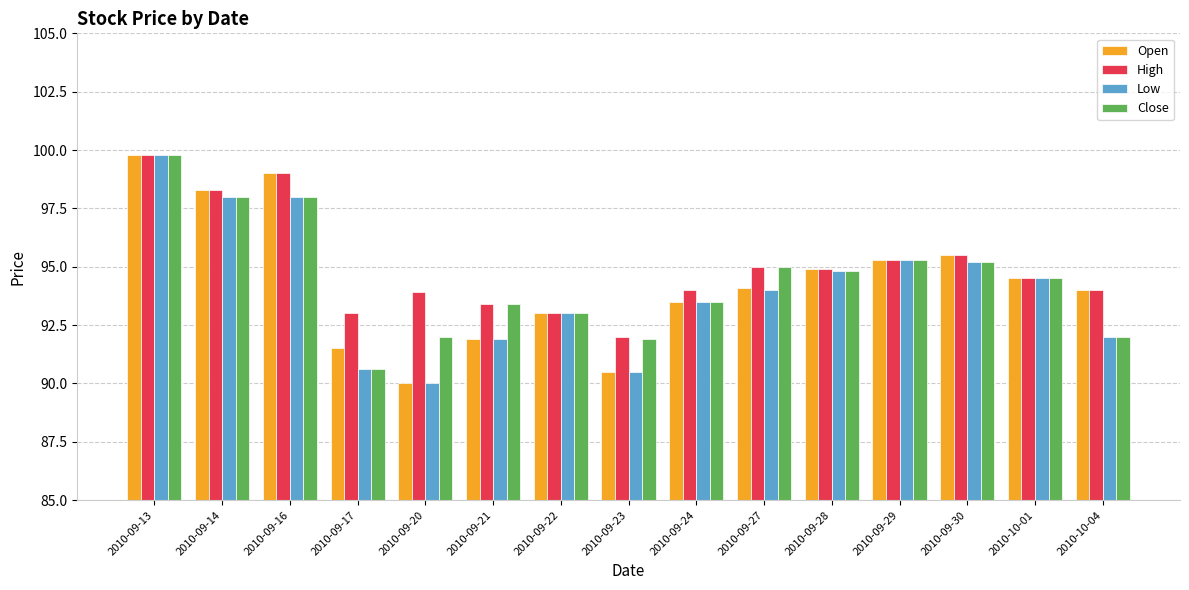

Reading left to right, extract all data points from this chart.

Open: 99.8	98.3	99.0	91.5	90.0	91.9	93.0	90.5	93.5	94.1	94.9	95.3	95.5	94.5	94.0
High: 99.8	98.3	99.0	93.0	93.9	93.4	93.0	92.0	94.0	95.0	94.9	95.3	95.5	94.5	94.0
Low: 99.8	98.0	98.0	90.6	90.0	91.9	93.0	90.5	93.5	94.0	94.8	95.3	95.2	94.5	92.0
Close: 99.8	98.0	98.0	90.6	92.0	93.4	93.0	91.9	93.5	95.0	94.8	95.3	95.2	94.5	92.0